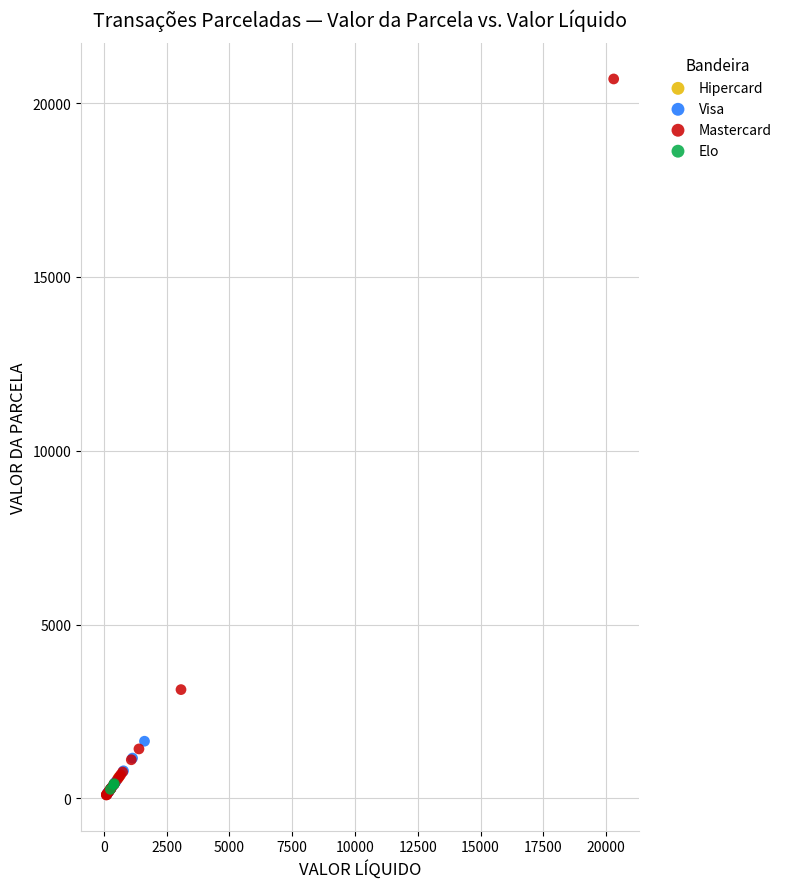

What are all the series names shown in the legend?

Hipercard, Visa, Mastercard, Elo